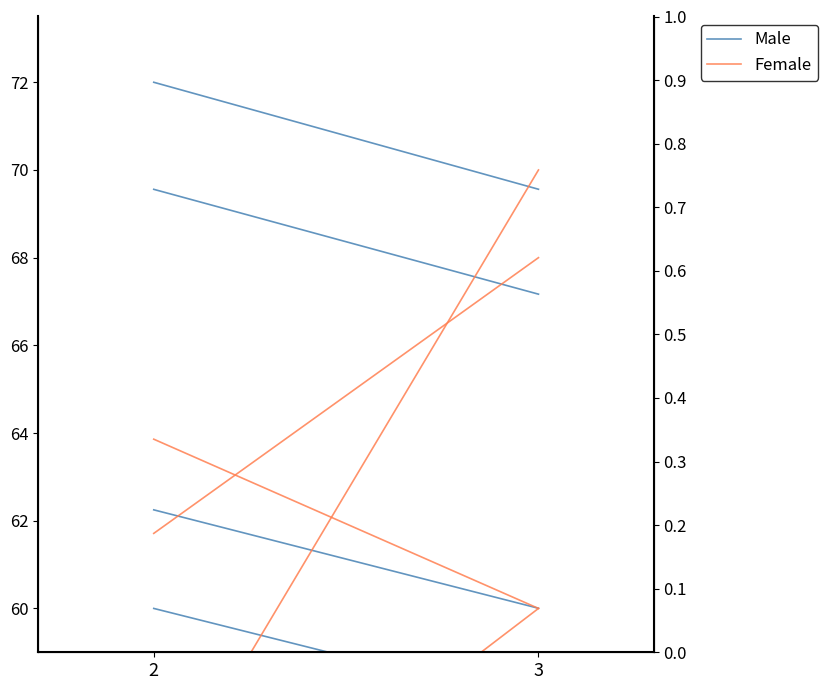

At 2, list the series in order from smallest to largest.

Female, Male